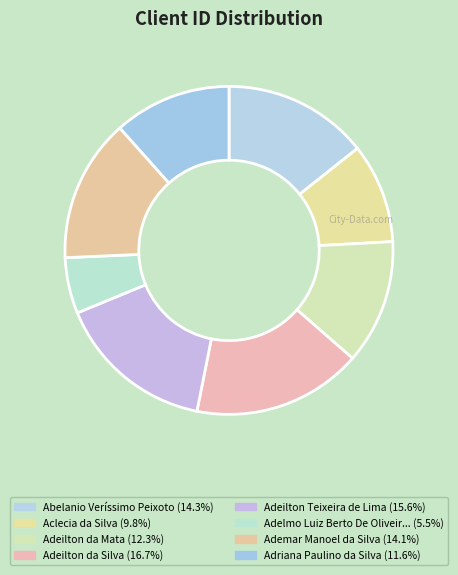

How many slices are in this pie chart?

8